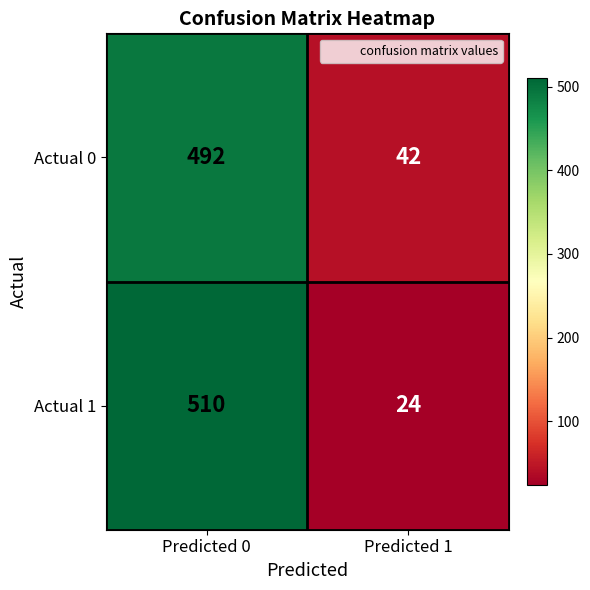

True or false: Actual 1 has a value of 510 at Predicted 0.

True